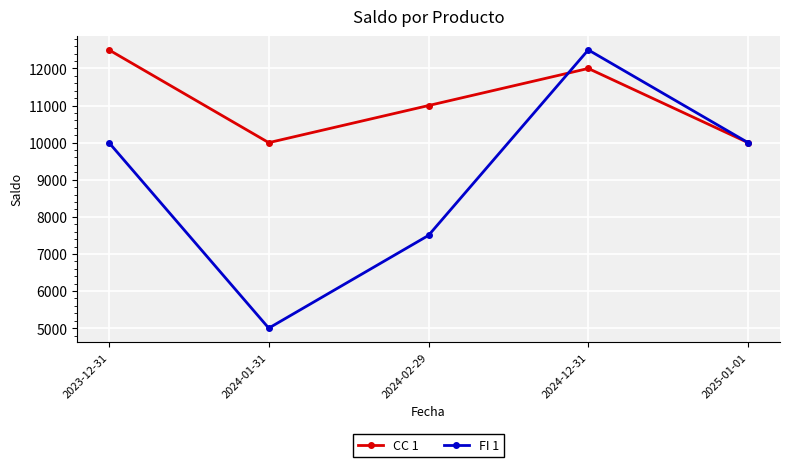

Rank the series at 2024-02-29 from lowest to highest value.

FI 1, CC 1